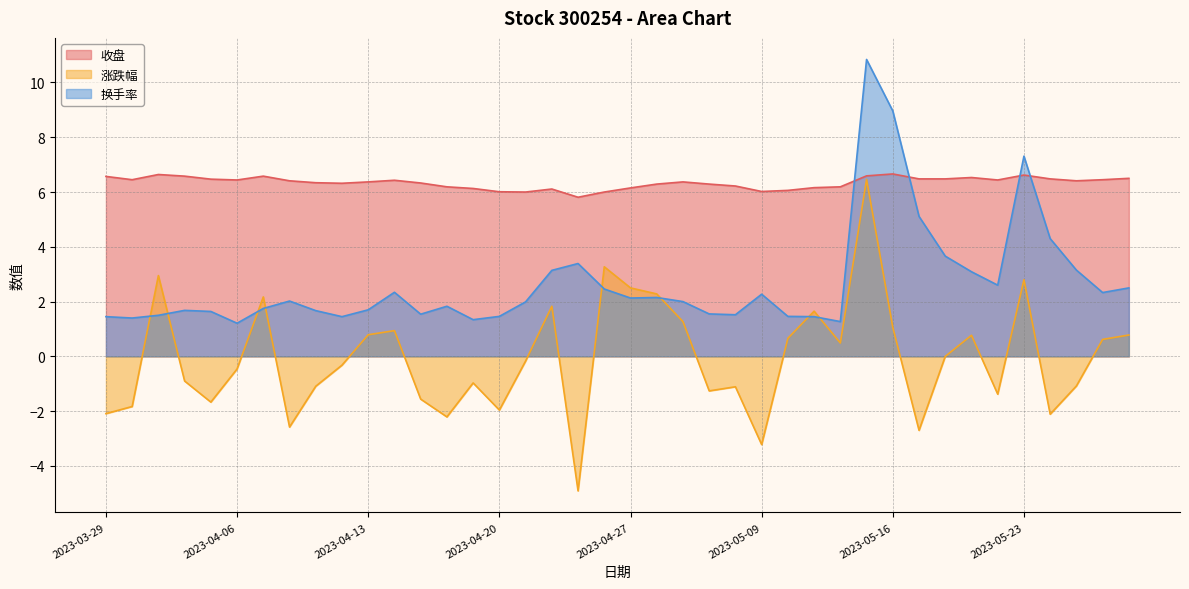

Rank the series by their average value, from lowest to highest.

涨跌幅, 换手率, 收盘